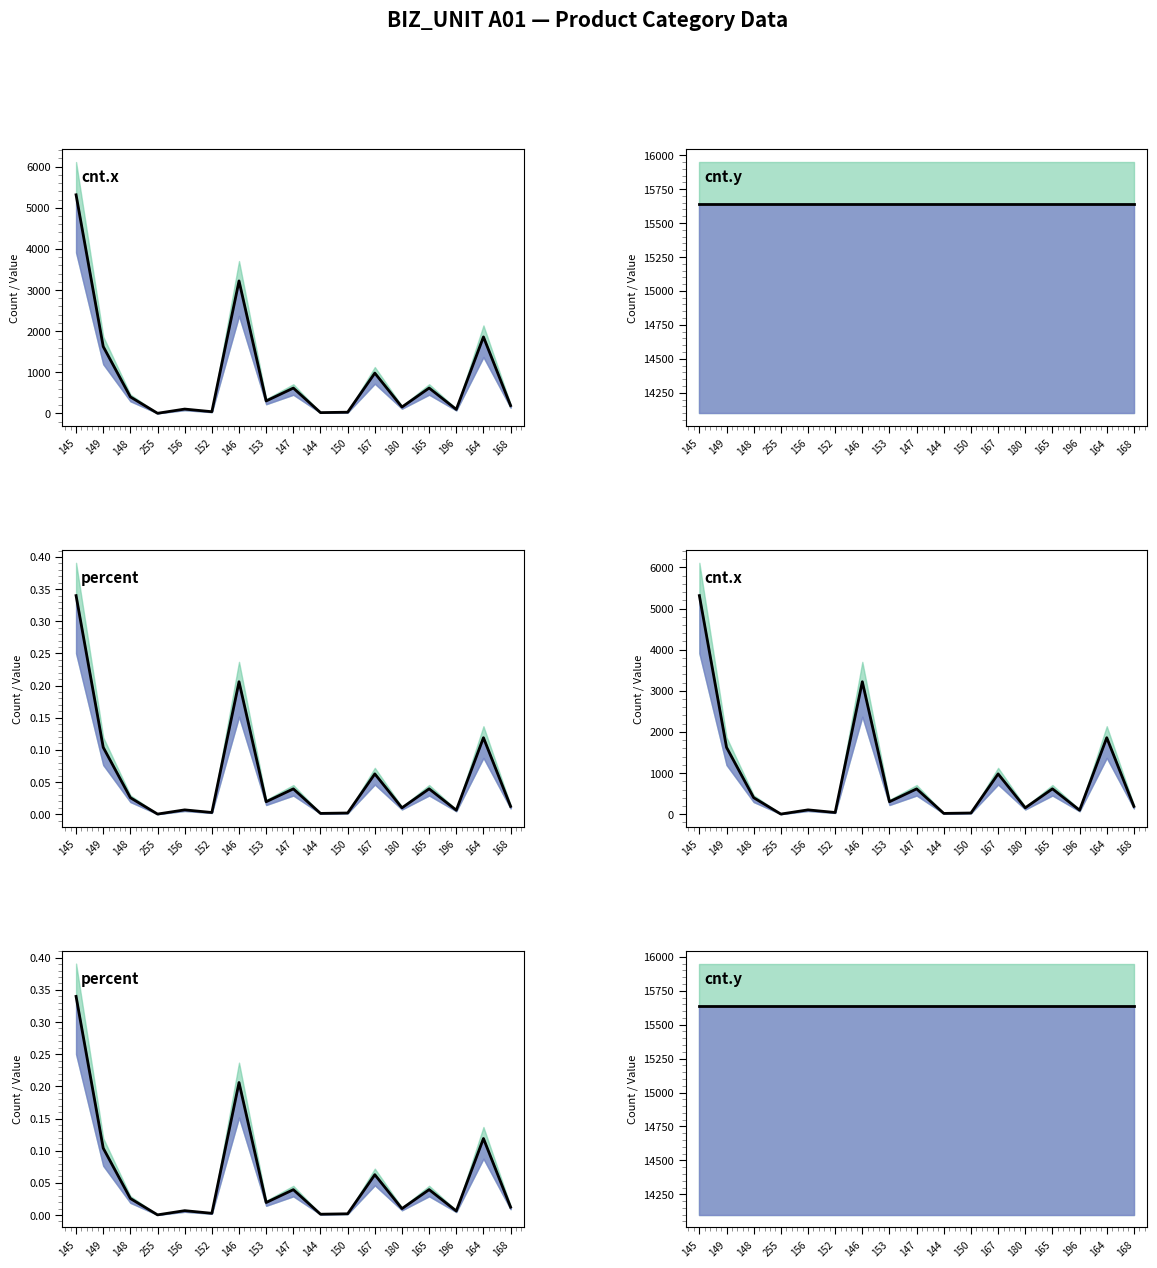

What is the difference between the maximum and minimum values in the percent series?

0.3